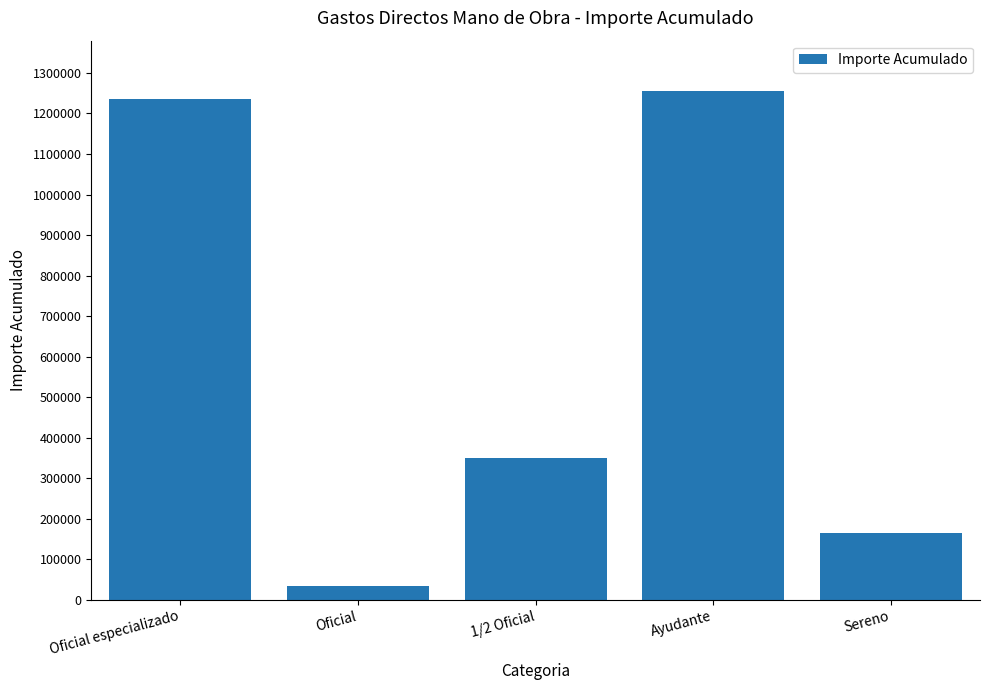

What is the label of the 3rd bar from the left?

1/2 Oficial